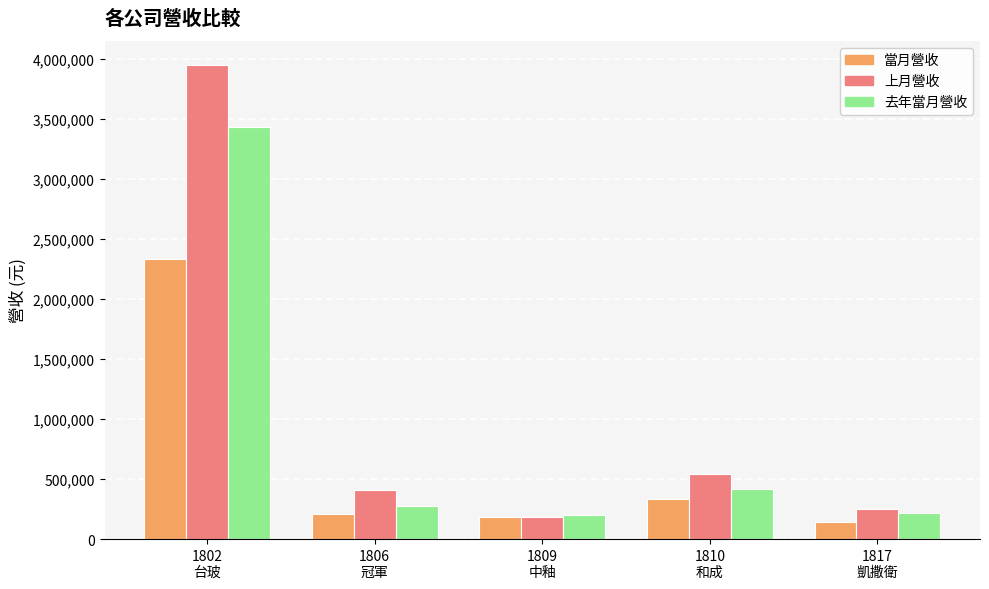

Which series has the largest total across all categories?

上月營收